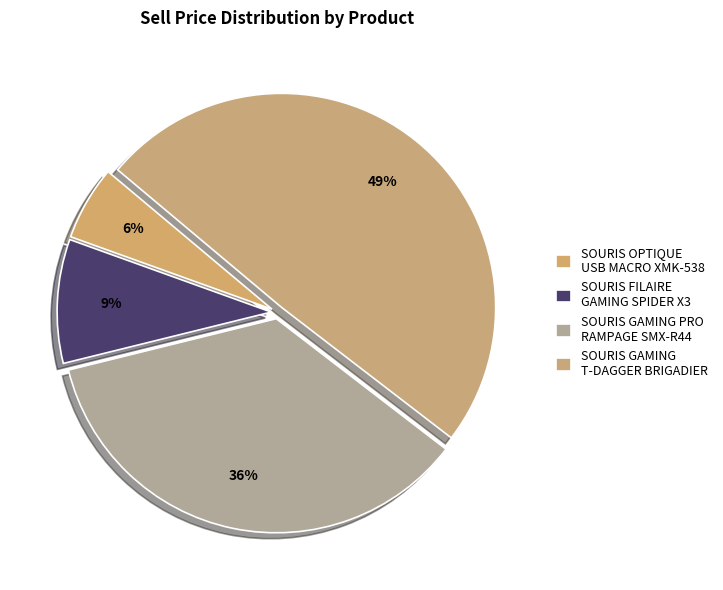

How many segments does this pie chart have?

4